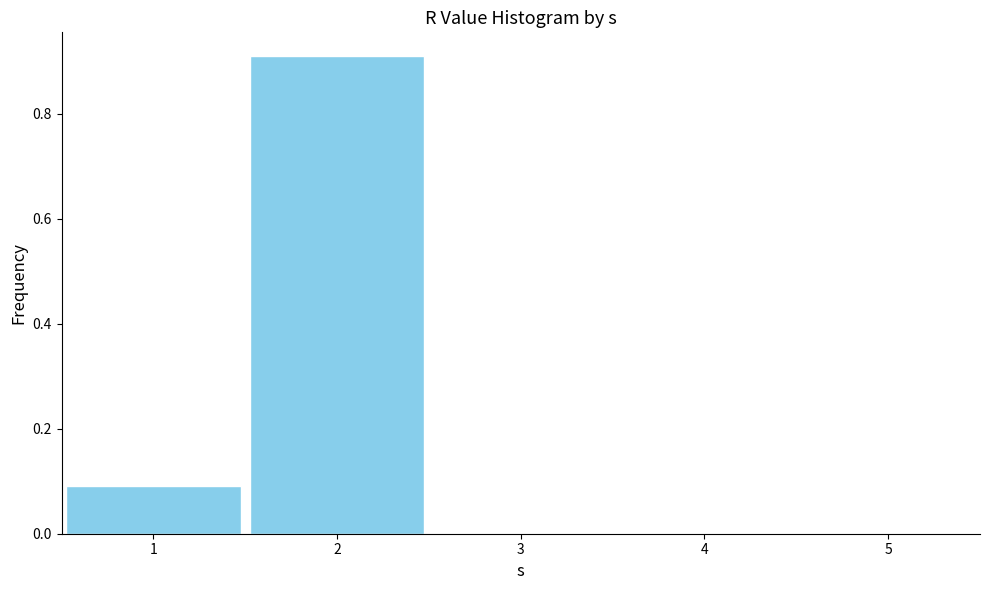

What is the height of the bar covering 0.5 to 1.5 on the x-axis? The values are not printed on the chart, so give them approximately, as read against the axis.

0.1